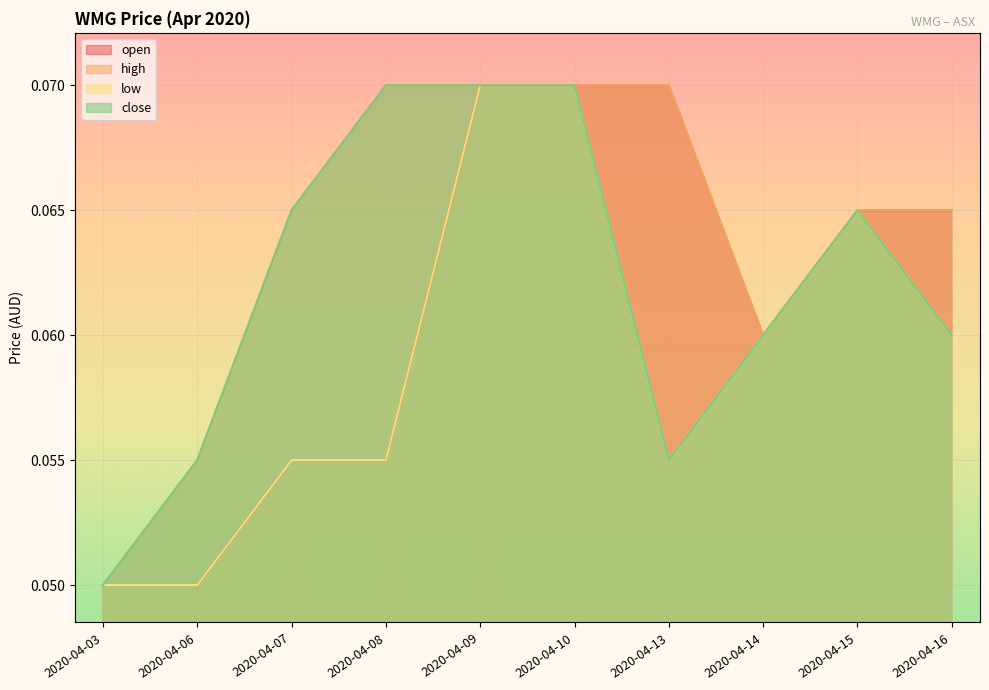

The open series shows 0.1 at 2020-04-13. True or false?

False